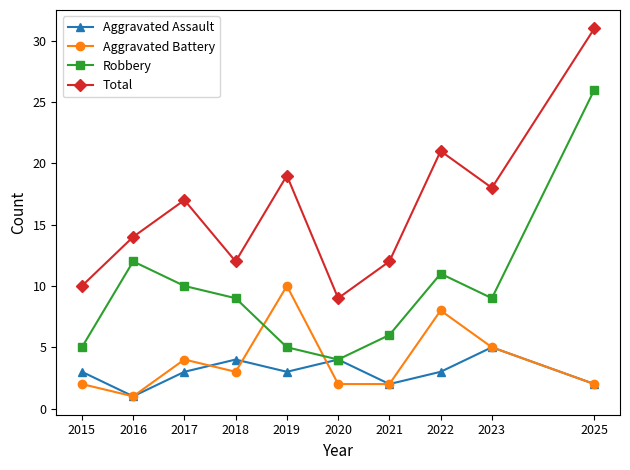

What is the difference between the second highest and second lowest values in the Aggravated Assault series?

2